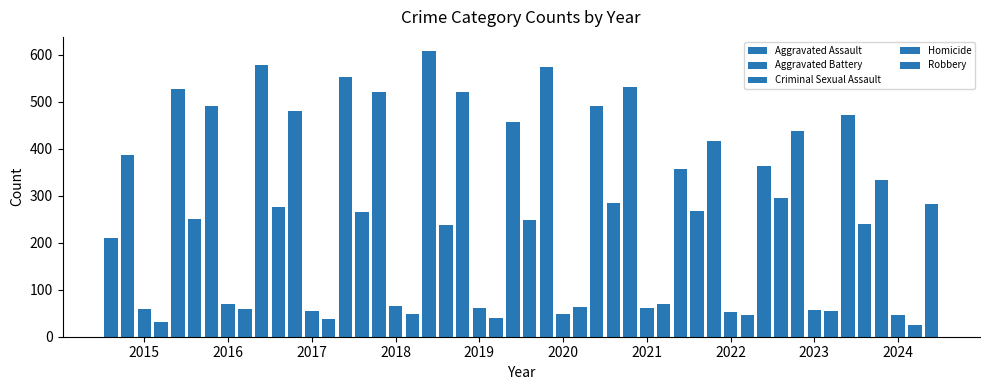

How many values in the Aggravated Assault series are below 265?

5